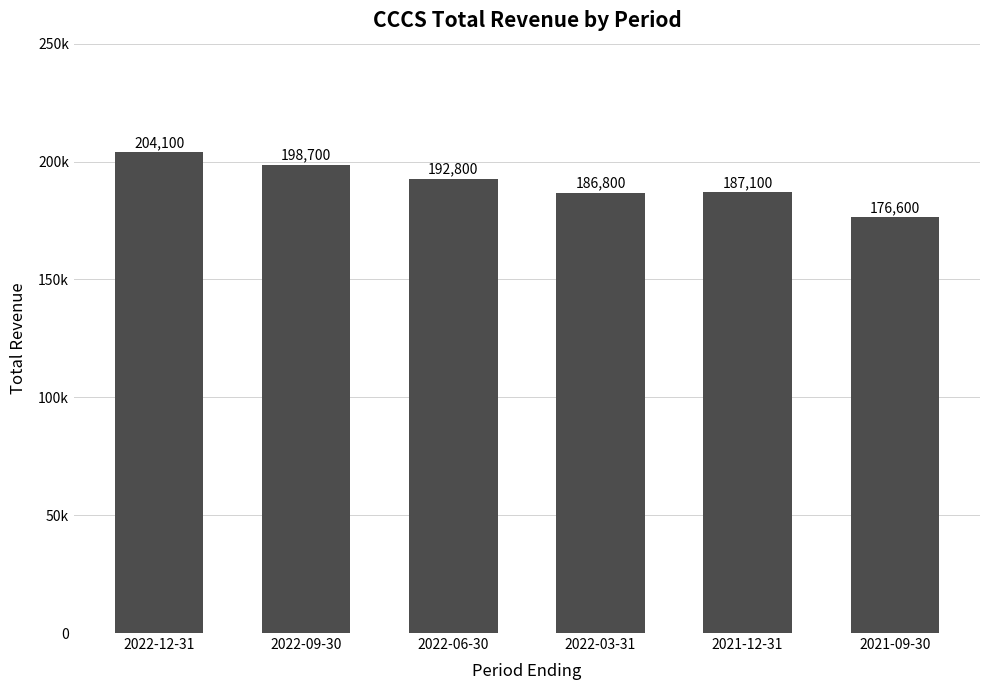

What is the difference between the second highest and second lowest values?

11900